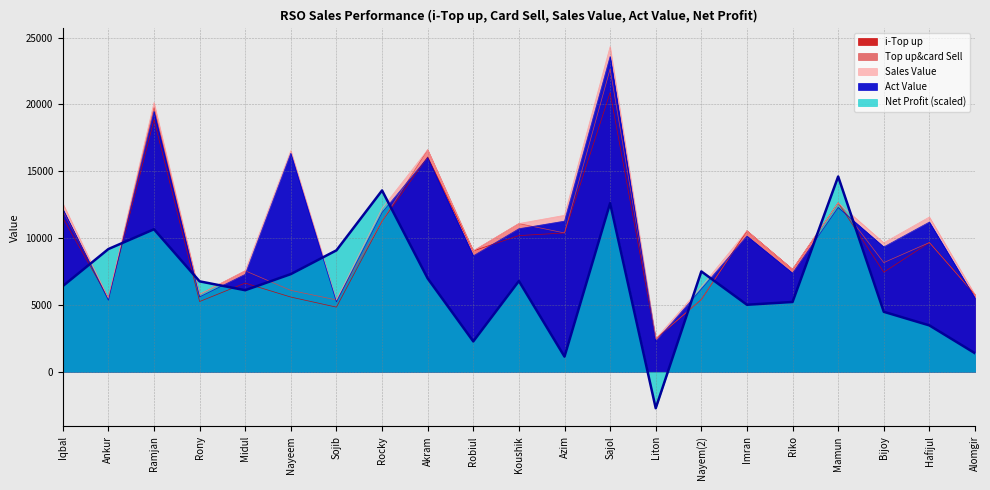

Where is the first local maximum for Top up&card Sell?

Ramjan